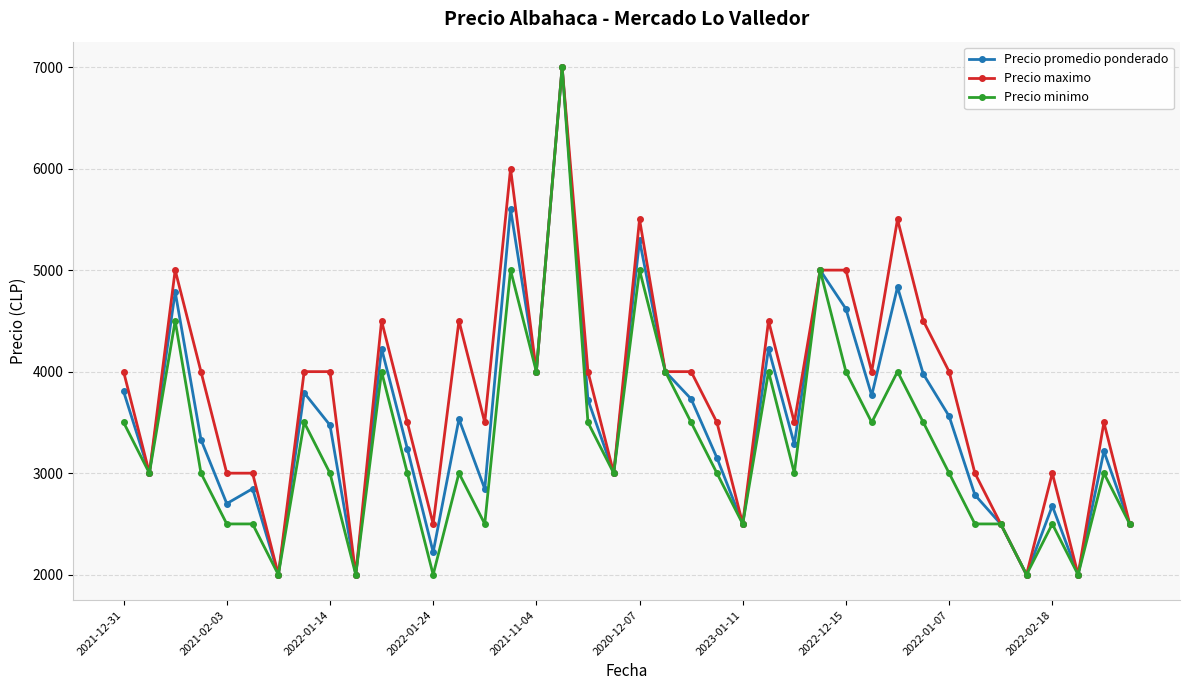

How many series are shown in this chart?

3